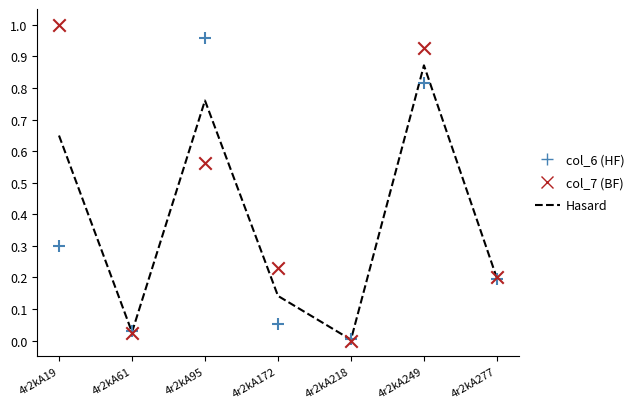

Which series contains the highest Y value?

col_7 (BF)